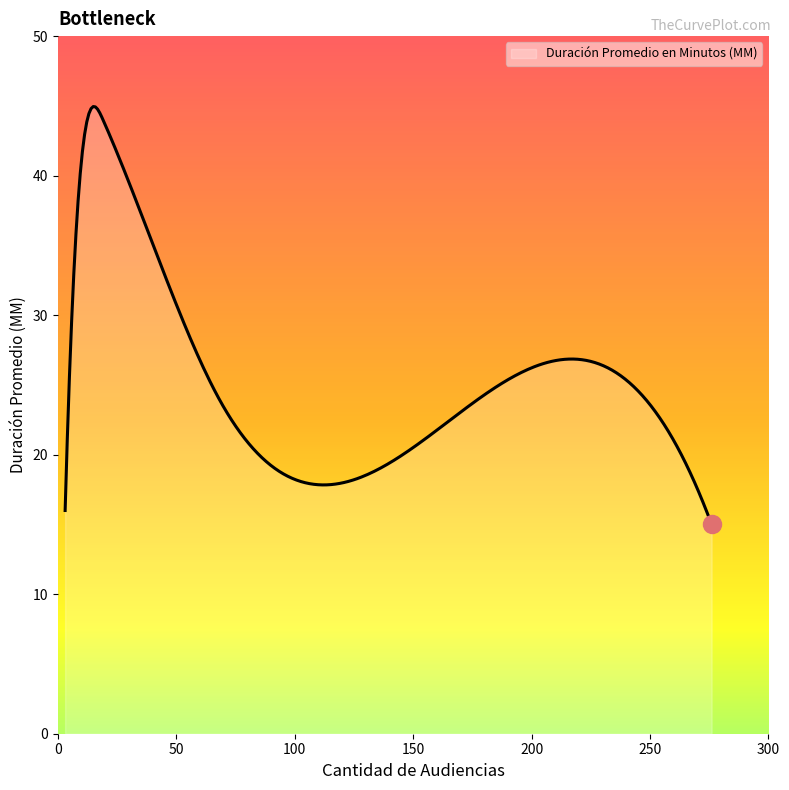

What is the greatest value displayed?

45.0